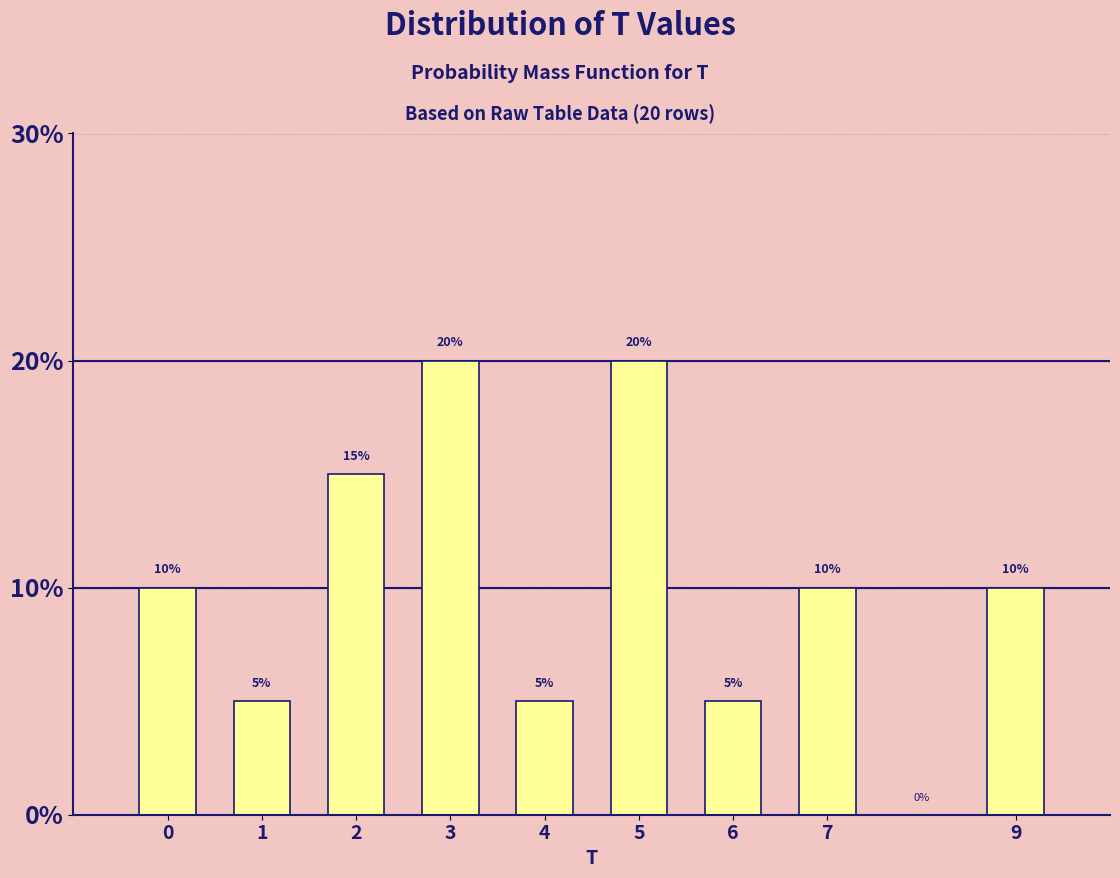

Are the bars horizontal?

No